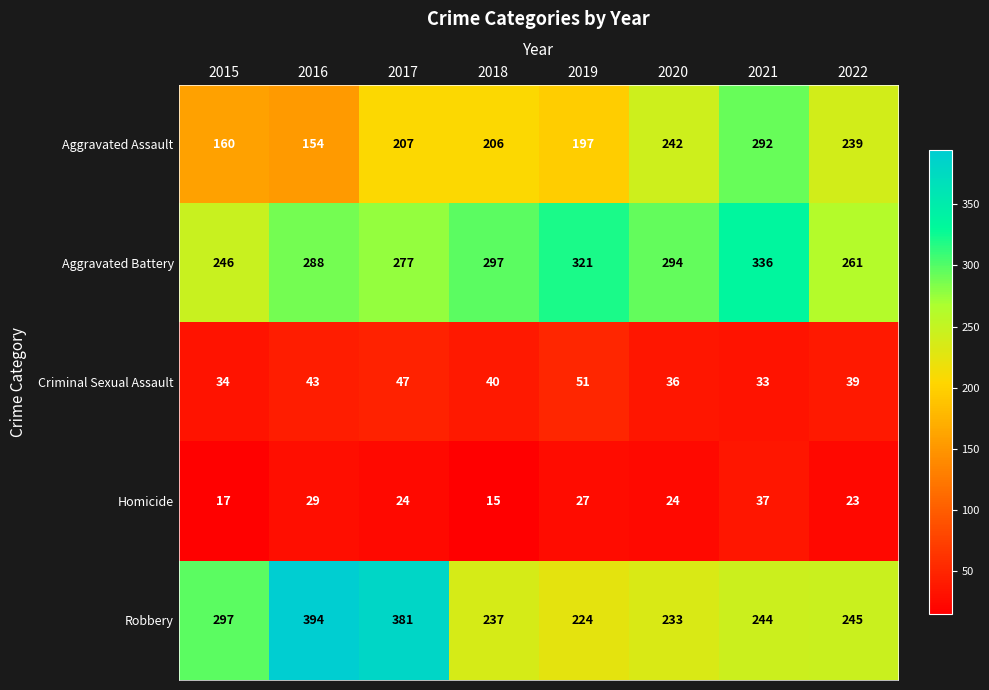

What is the total value across all series at 2021?

942